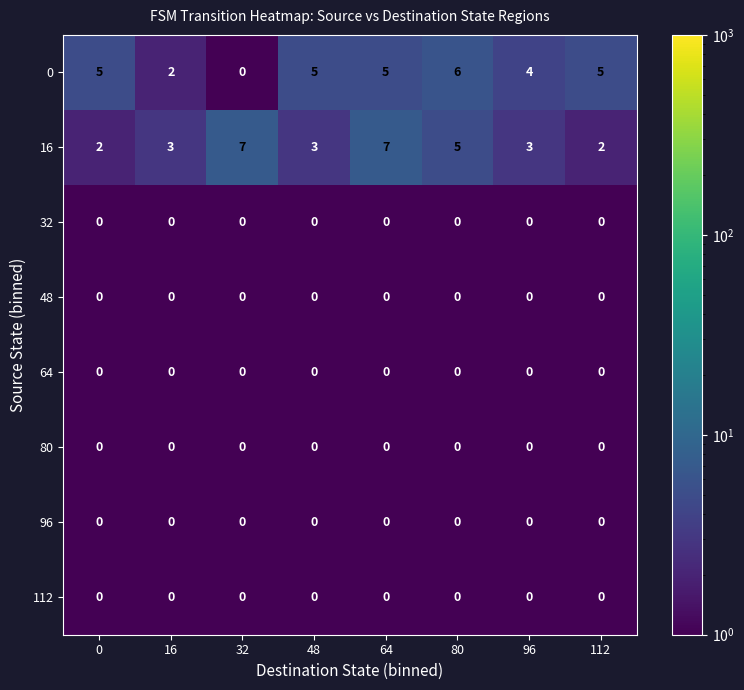

The value of 112 at 64 is 0. True or false?

True